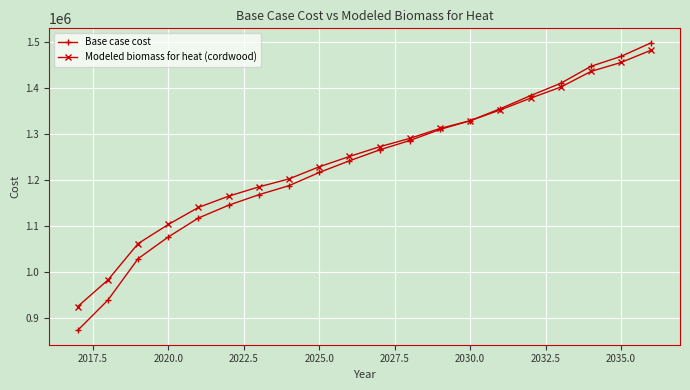

What is the minimum value for Modeled biomass for heat (cordwood)?

925758.6